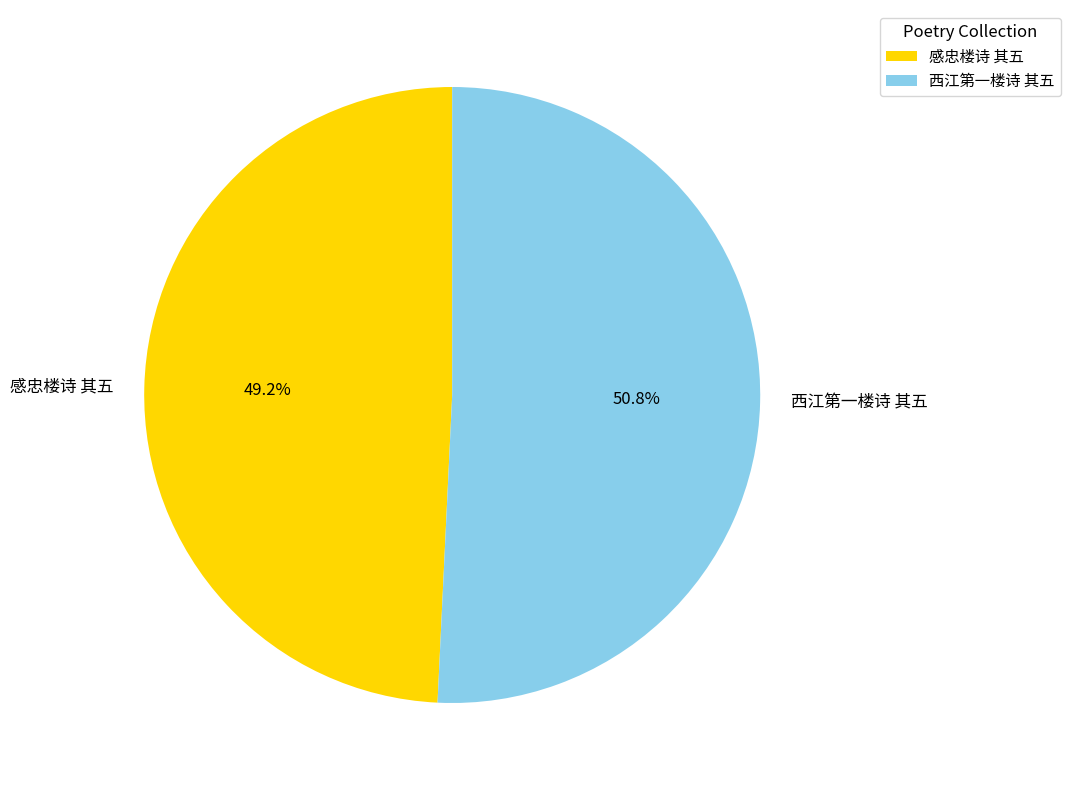

Is there a majority slice in this chart?

Yes